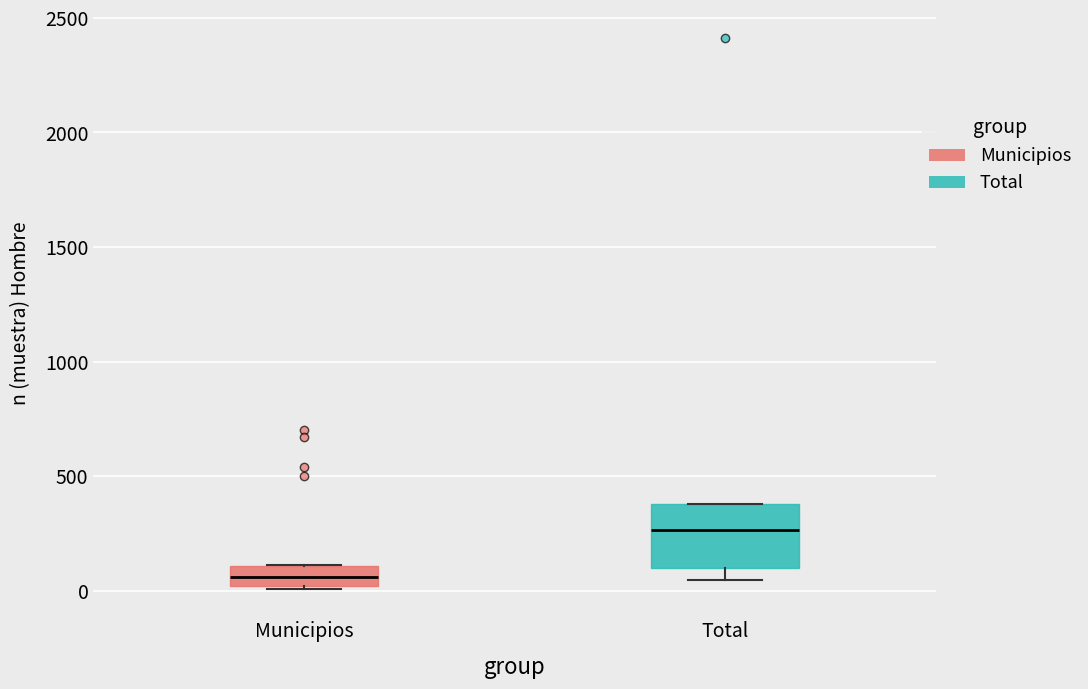

Where is the lower edge of the box for Total on the y-axis? The values are not printed on the chart, so give them approximately, as read against the axis.

100